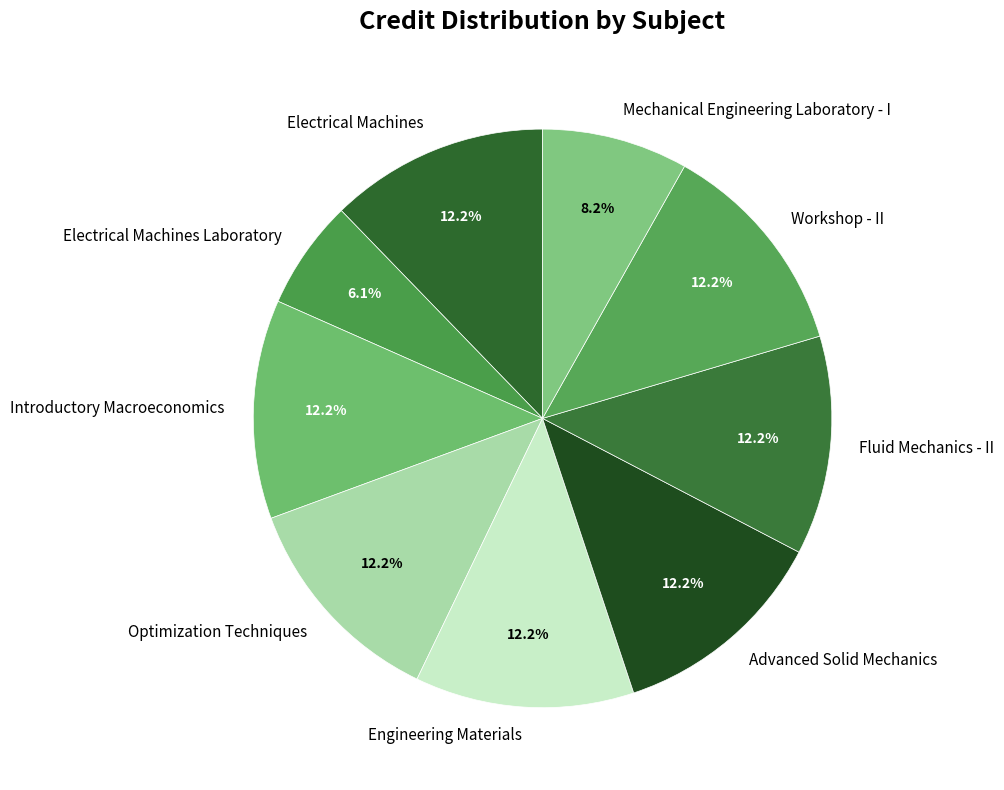

True or false: Mechanical Engineering Laboratory - I accounts for 1% of the total.

False